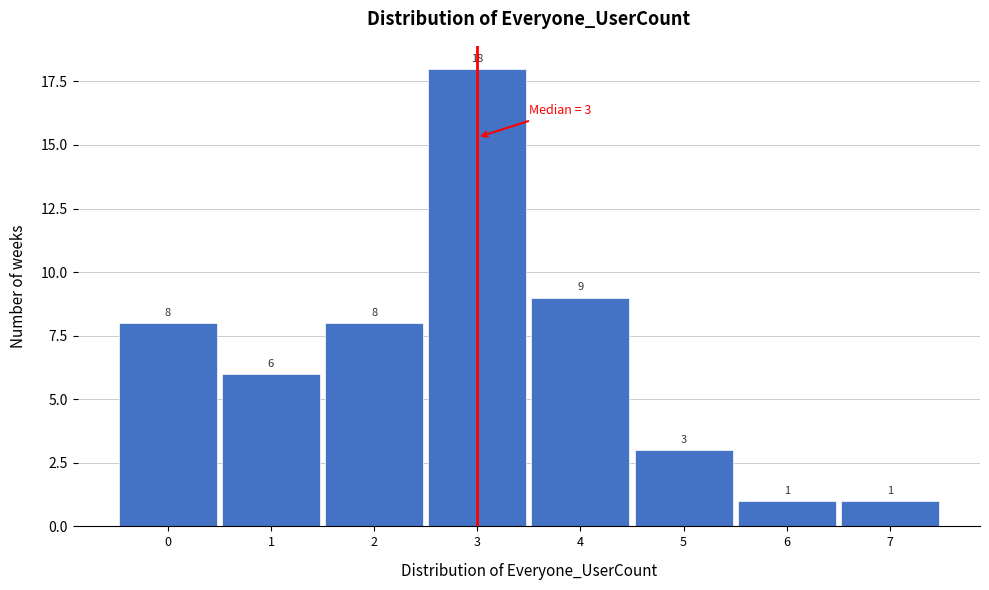

How tall is the bar that spans 3.5 to 4.5 on the x-axis?

9